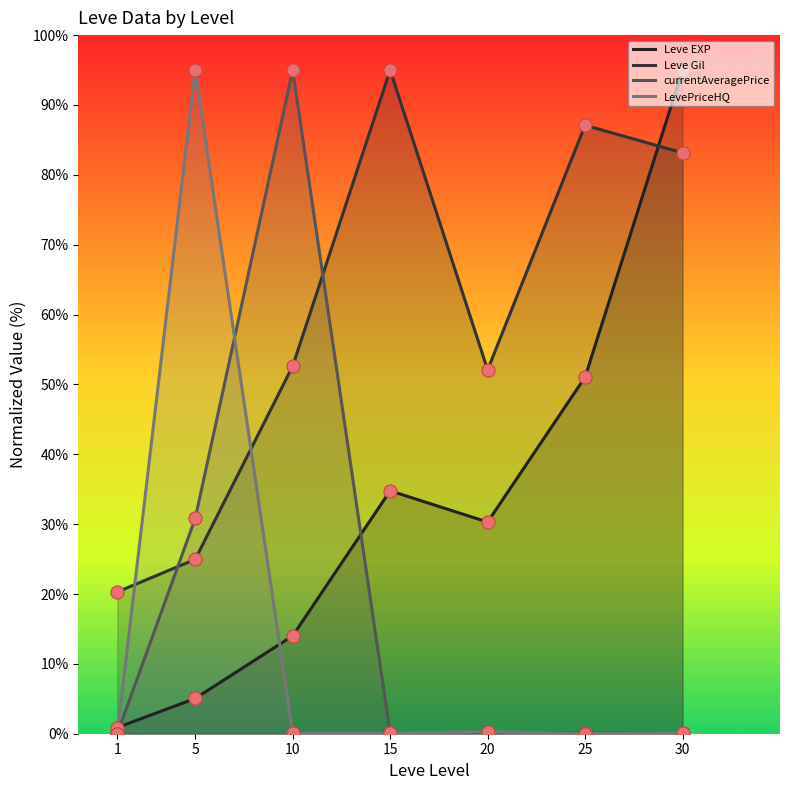

Is the value of LevePriceHQ at 5 greater than the value of Leve Gil at 1?

Yes